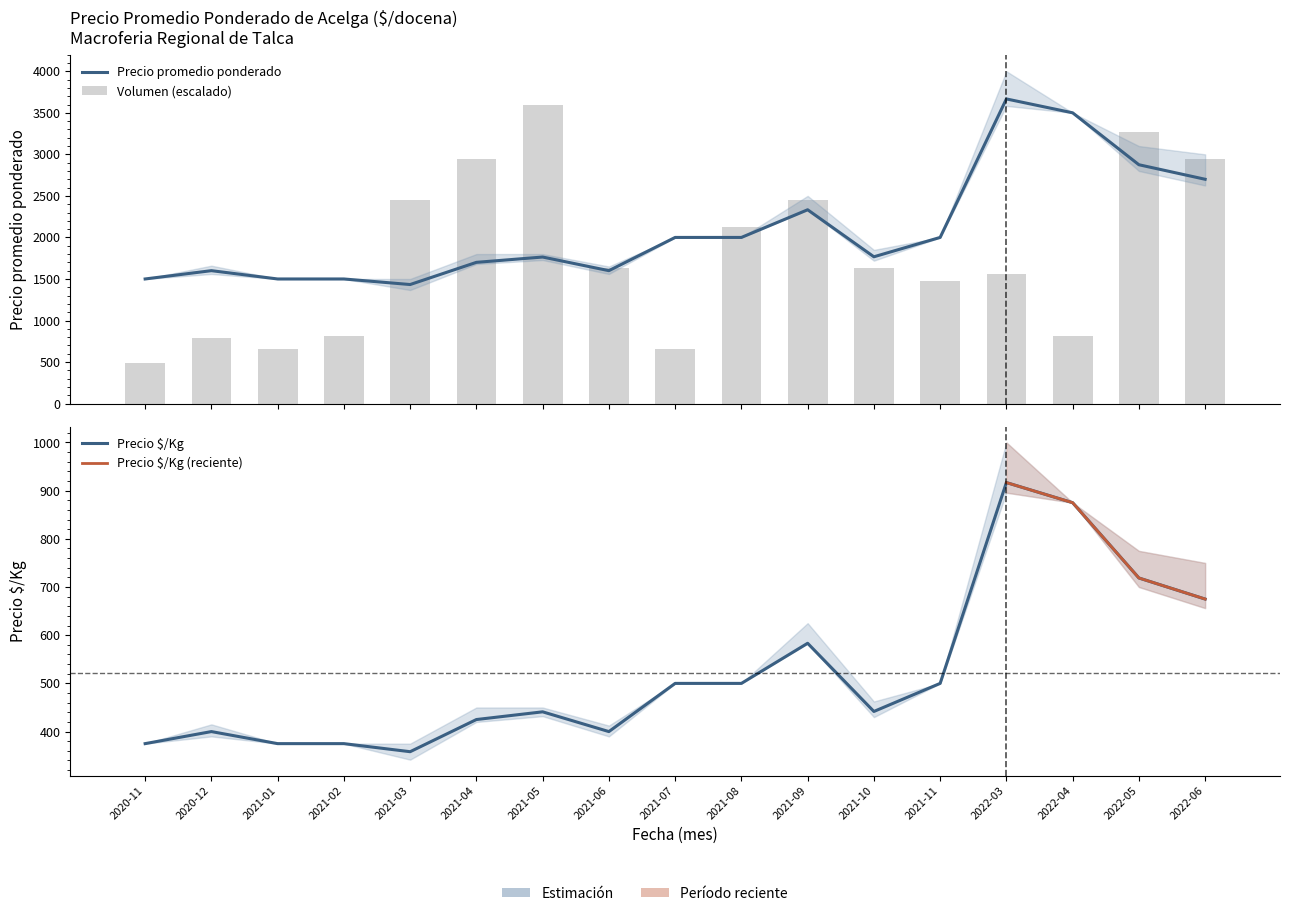

At which label does Precio minimo reach its minimum?

2021-03